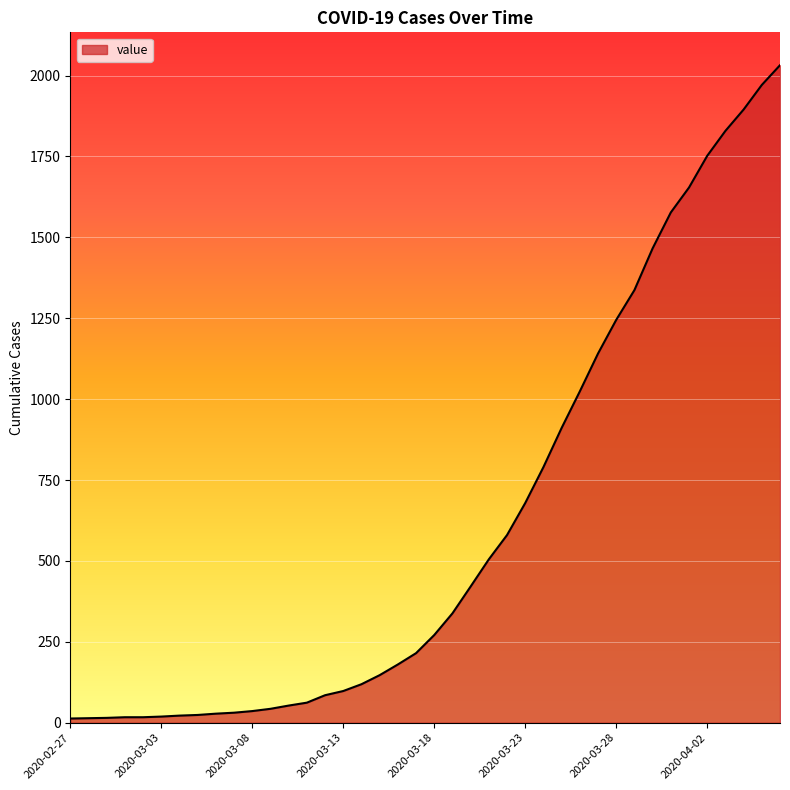

What is the maximum value shown in the chart?

2032